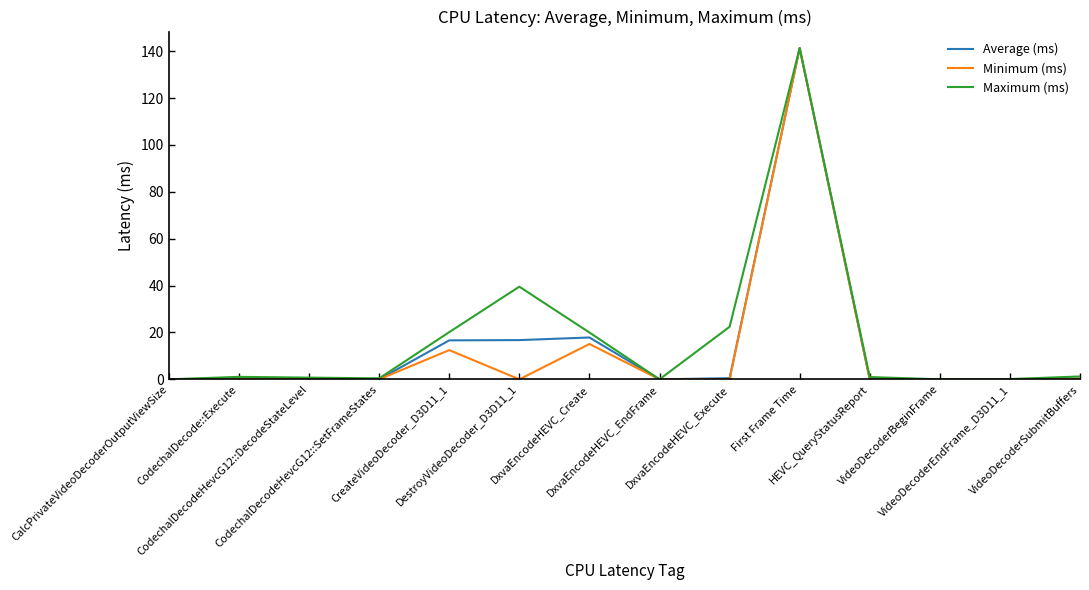

What is the greatest value displayed?

141.3